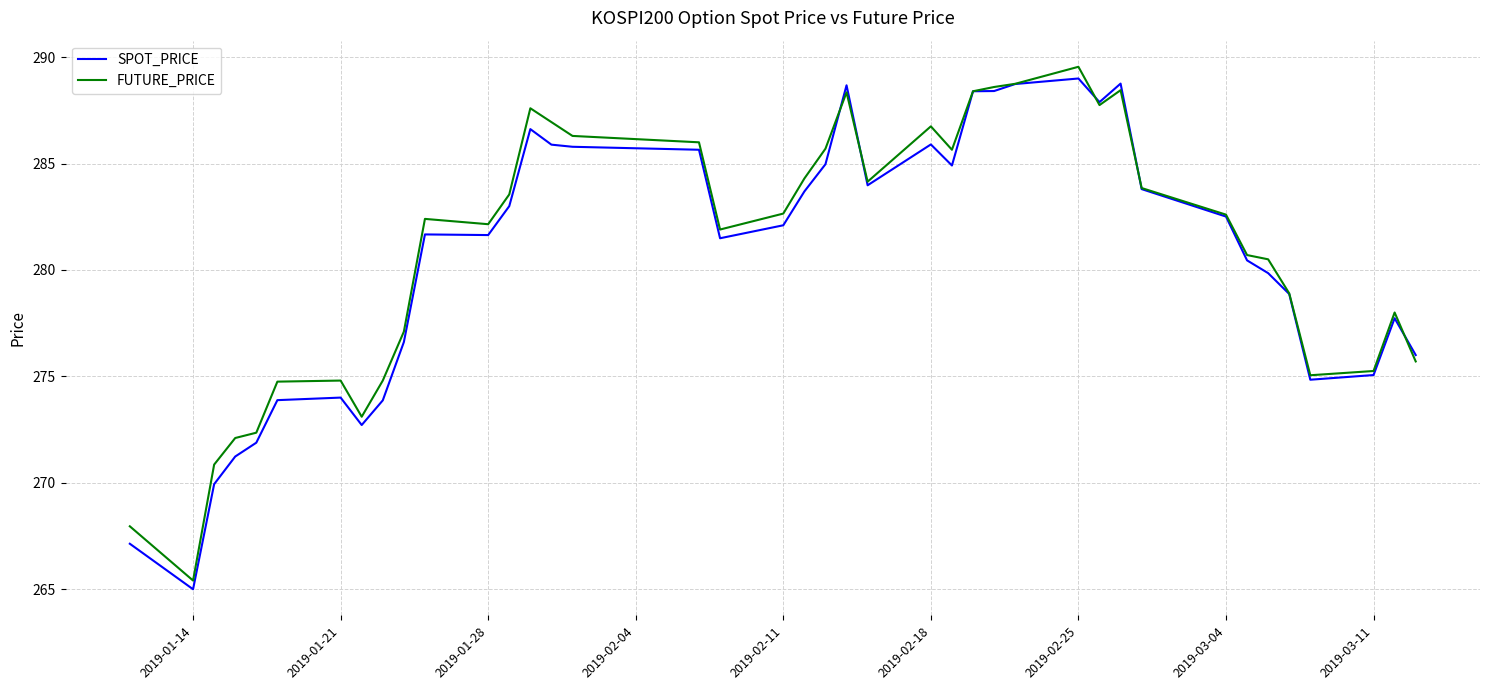

Does the chart display data point markers on the line(s)?

No